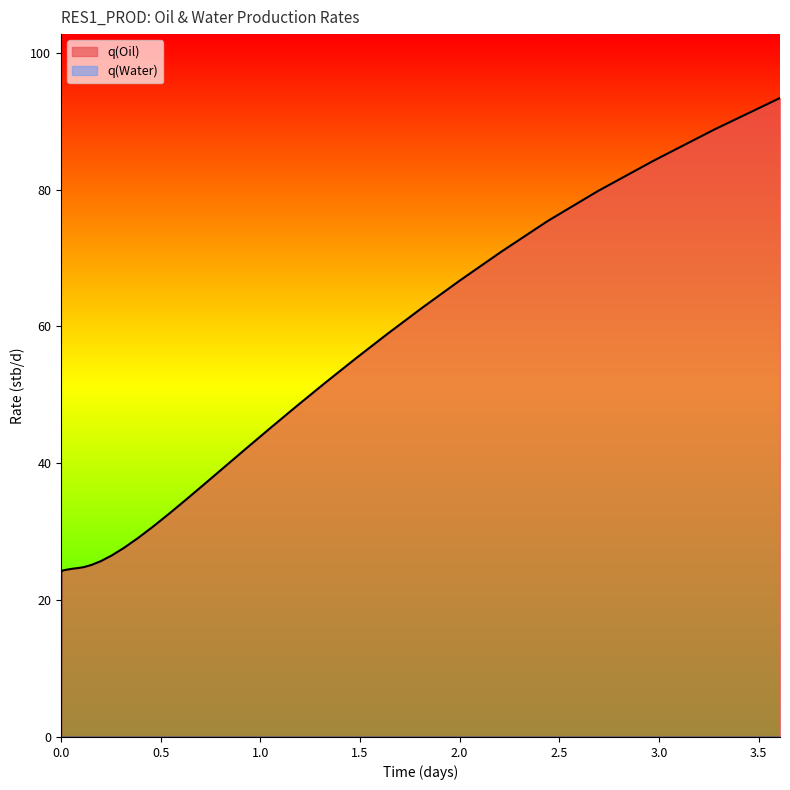

Rank the categories by value from lowest to highest.

0, 0.00246067, 0.00457199, 0.001, 0.00758051, 0.0117923, 0.0175697, 0.0253278, 0.0355421, 0.0487865, 0.0658132, 0.0876937, 0.116041, 0.15266, 0.199367, 0.253868, 0.314834, 0.385126, 0.457811, 0.537582, 0.623659, 0.717257, 0.817626, 0.928532, 1.04956, 1.18087, 1.3249, 1.47818, 1.63945, 1.81163, 2.00025, 2.20864, 2.44128, 2.69464, 2.97592, 3.27876, 3.60771